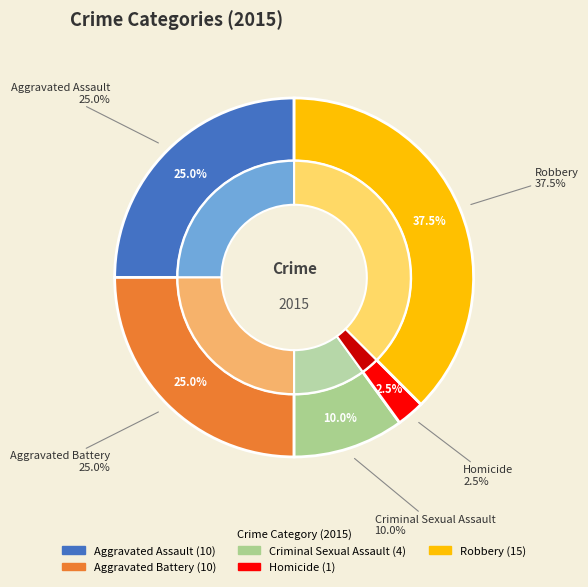

Count the number of slices in the pie.

5